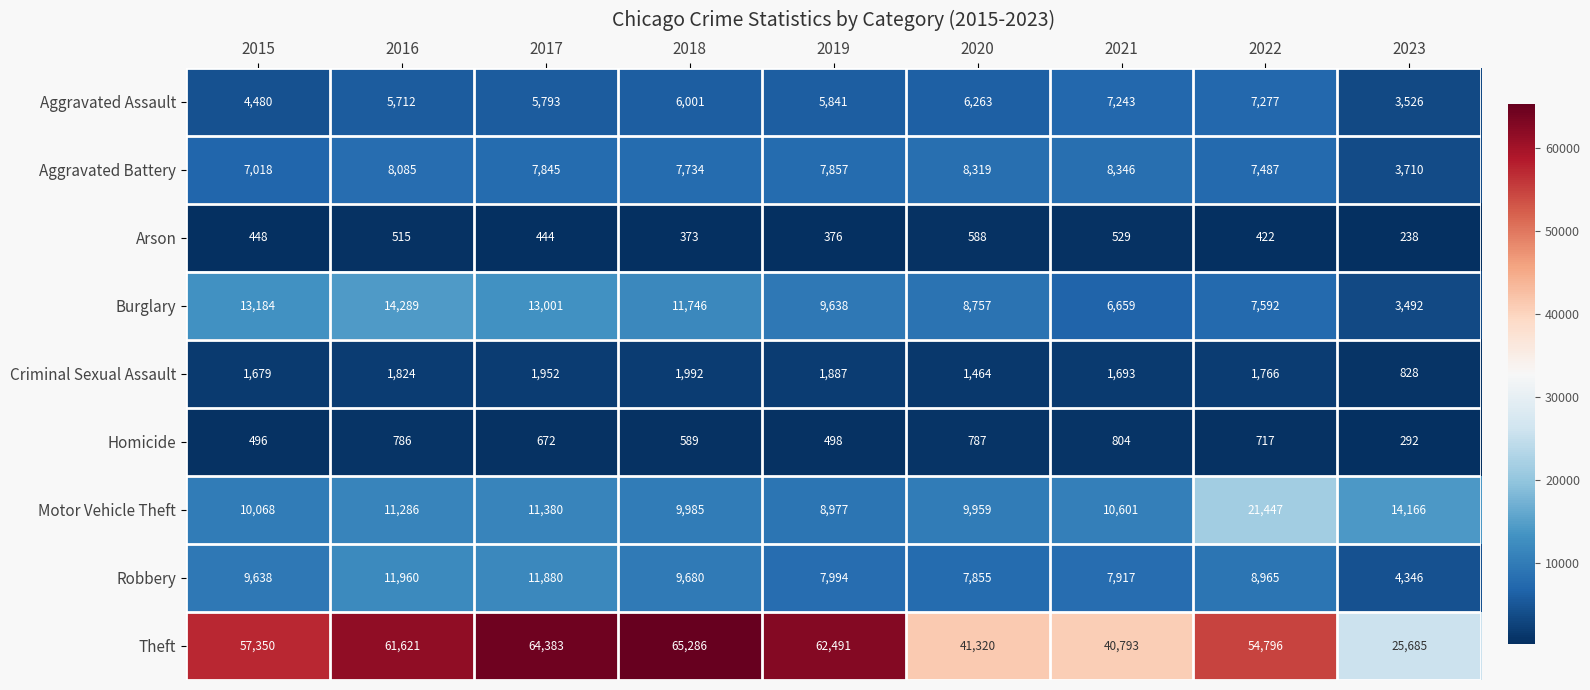

What is the total value across all series at 2016?

116078